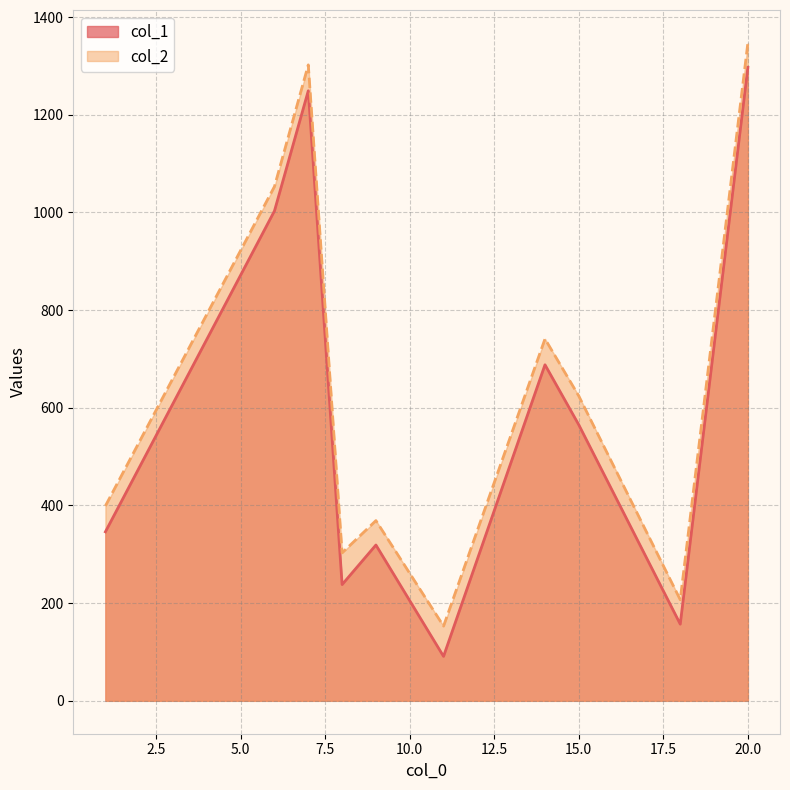

How many data points in col_1 are less than 565?

5